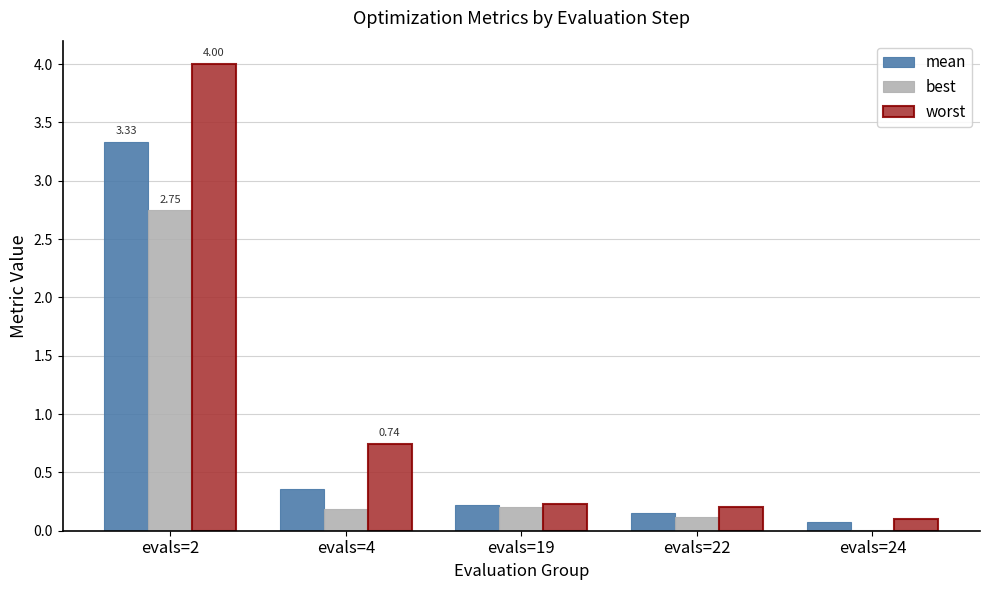

At which label is mean closest to 1?

evals=4